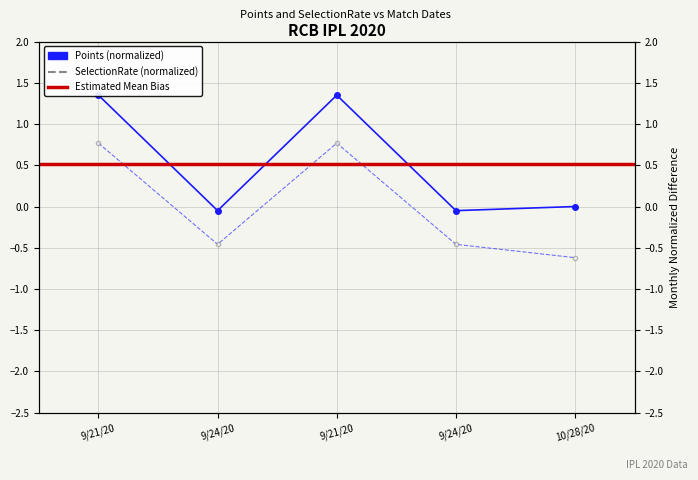

What is the value of the SelectionRate point at the 2nd from the left?

-0.5